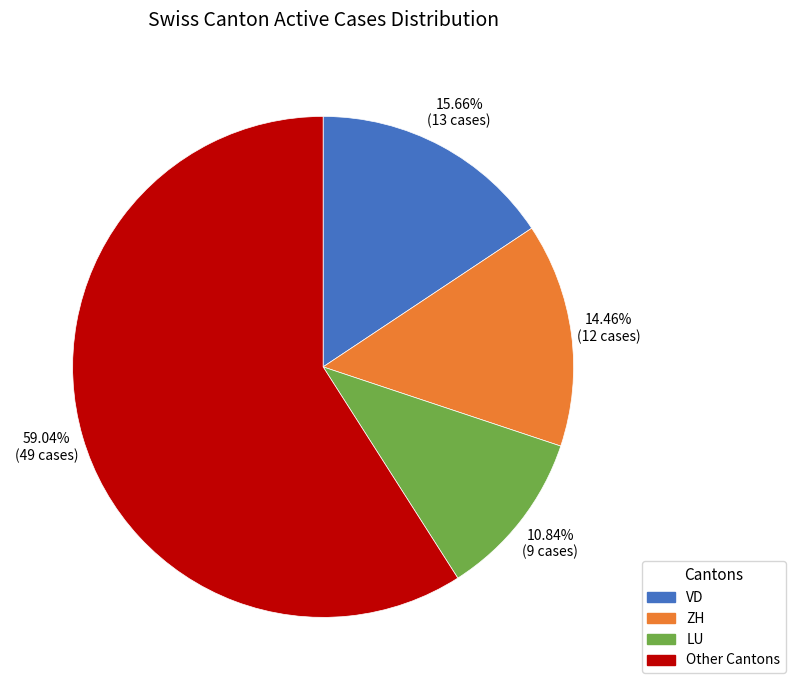

Is there any slice that represents more than half of the pie?

Yes